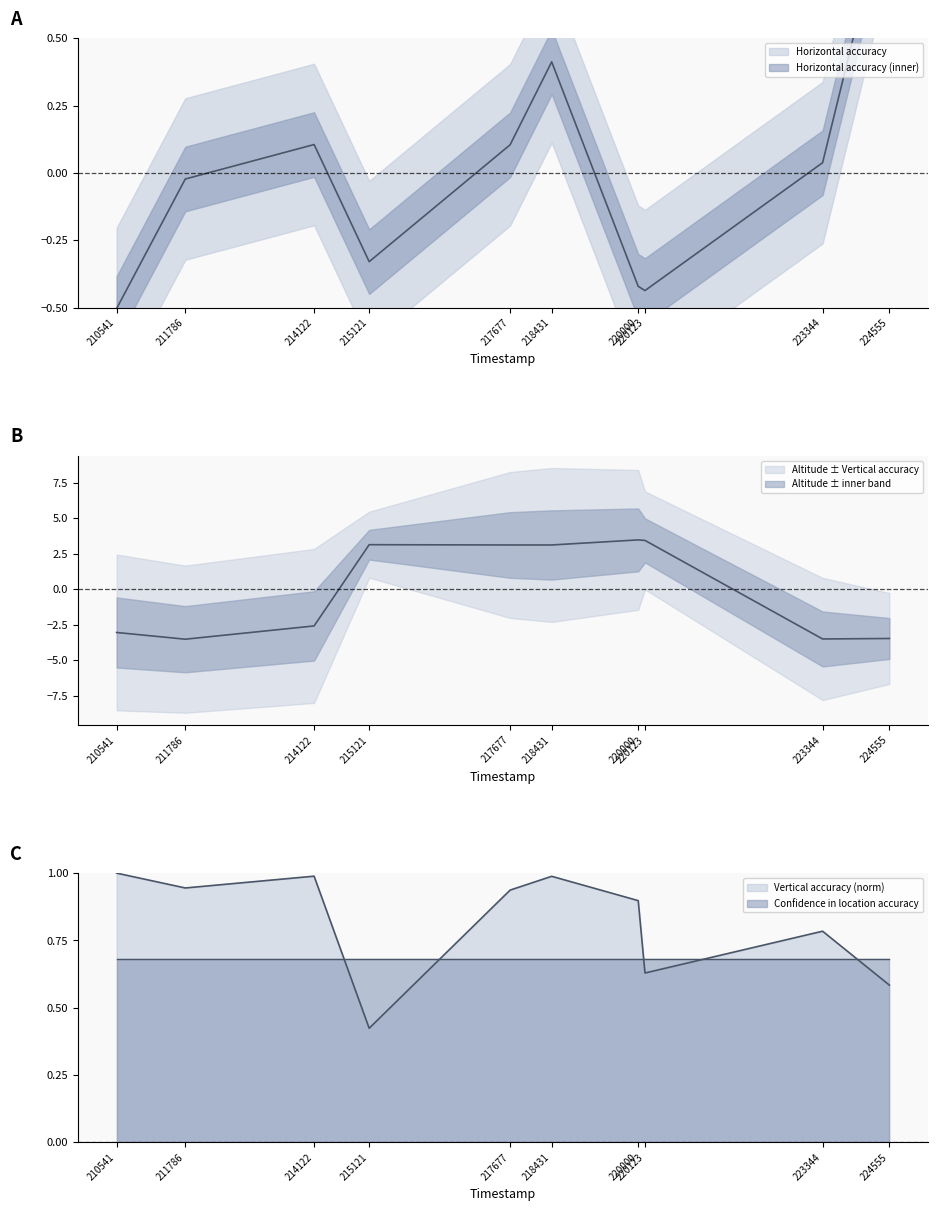

What is the spread (max minus min) of values at 224555?

4.5